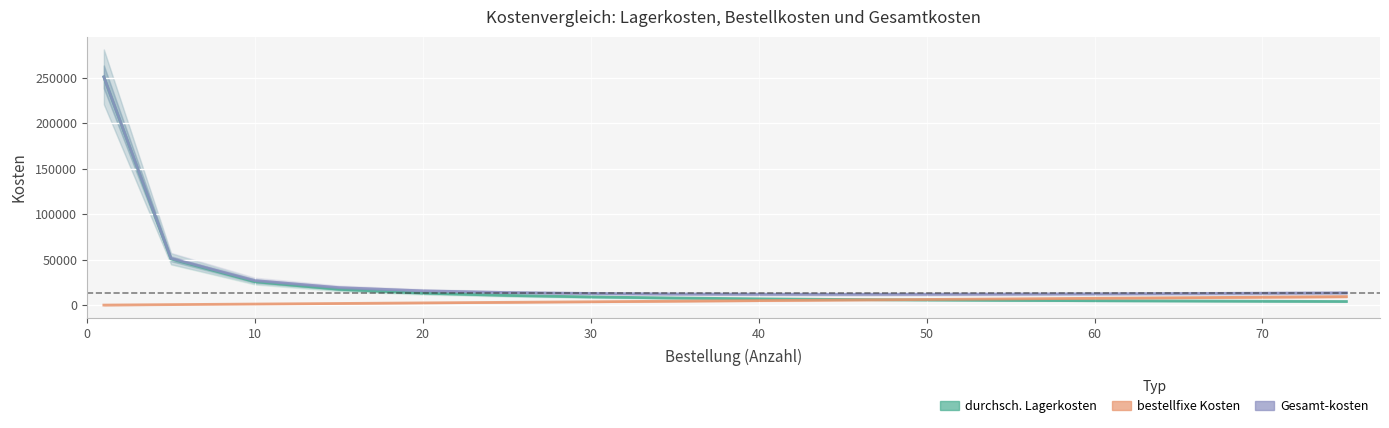

True or false: durchsch. Lagerkosten and Gesamt-kosten cross at least once.

False